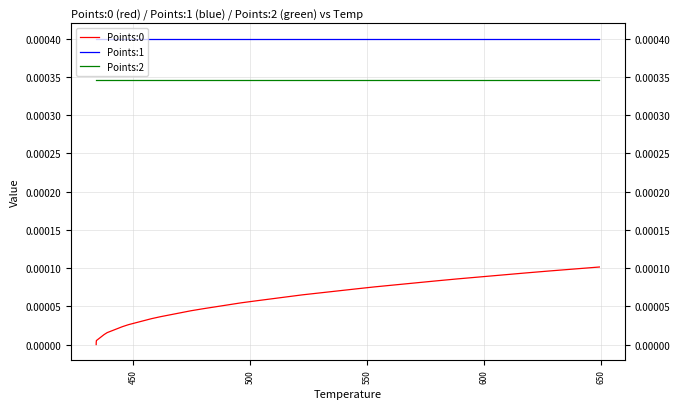

True or false: Points:2 and Points:1 cross at least once.

False